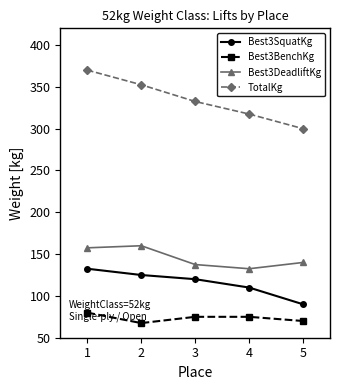

True or false: TotalKg has more than 0 points higher than both neighbors.

False